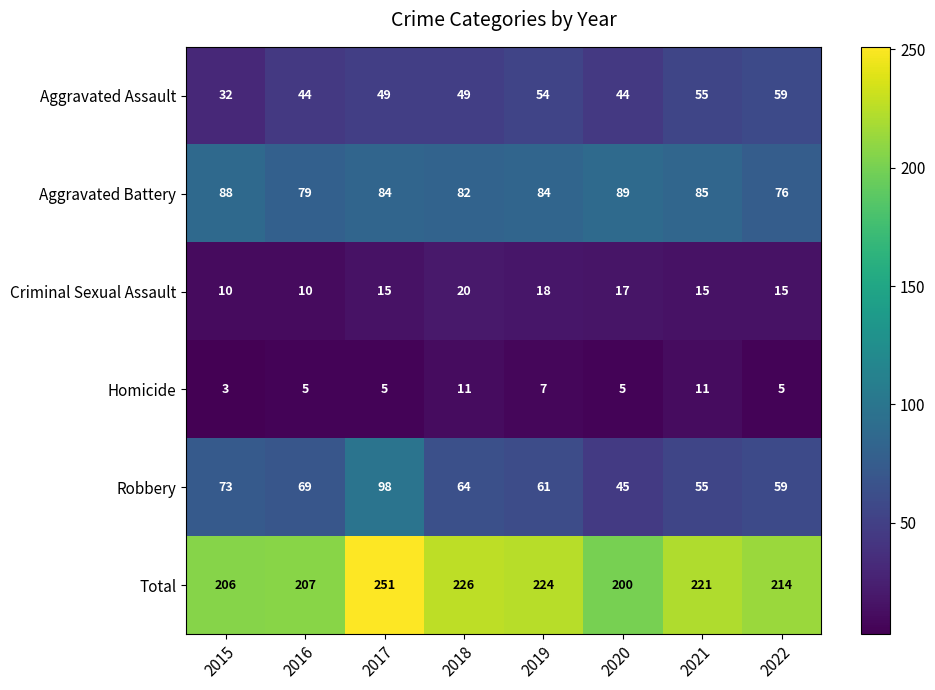

Count the number of data series in this chart.

6